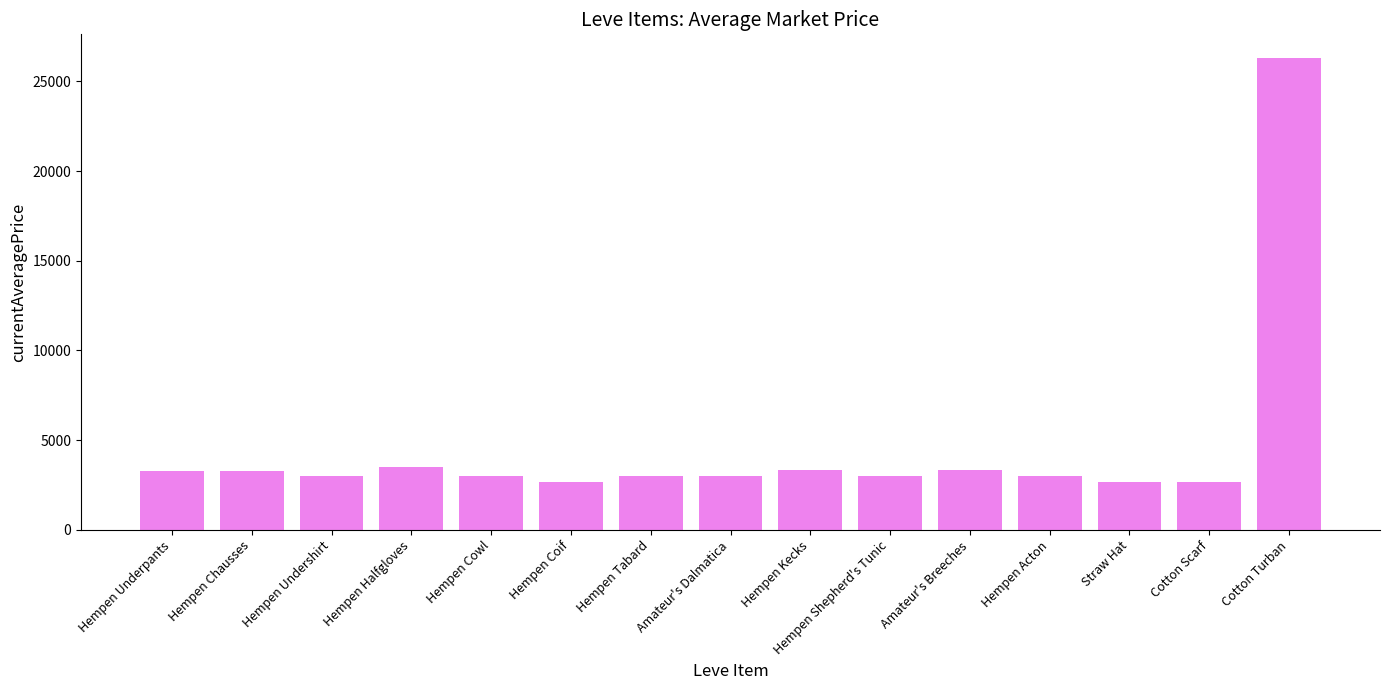

What is the value of the 11th bar from the left?

3316